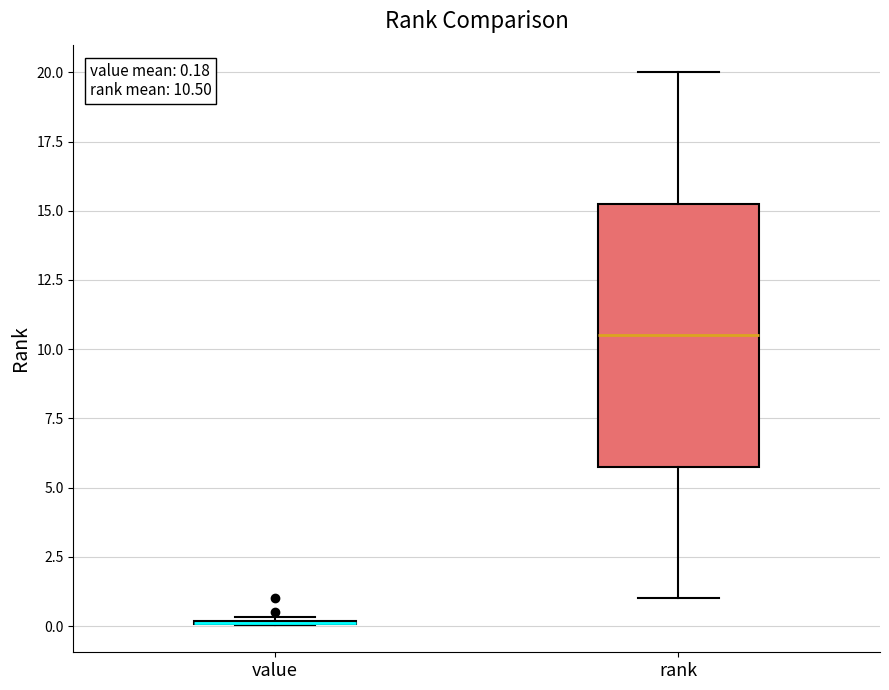

Which box is the tallest, from its lower edge to its upper edge?

rank